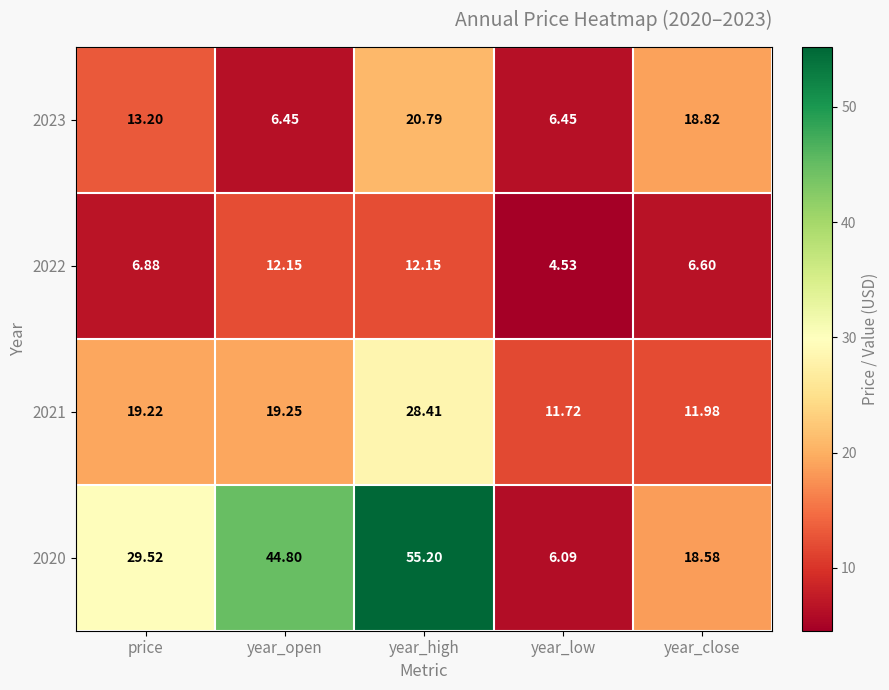

At which label does 2021 first exceed 19?

price